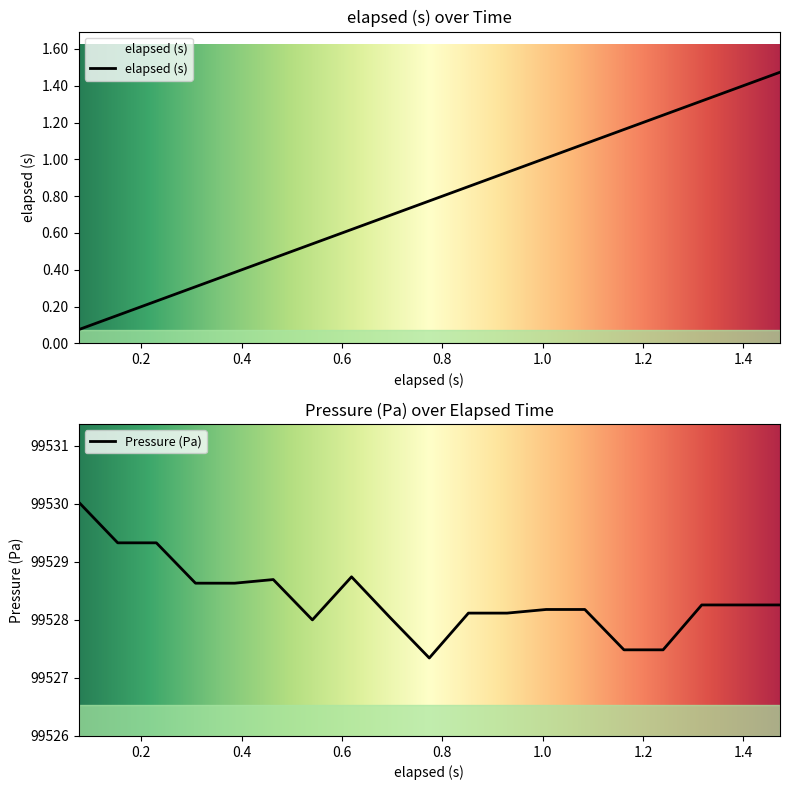

What is the smallest value displayed?

0.1